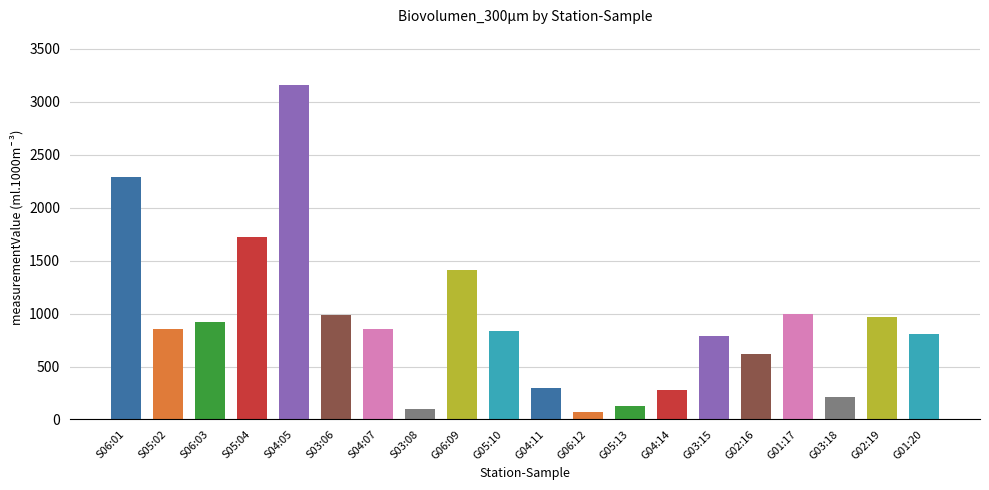

What is the average value?

914.1